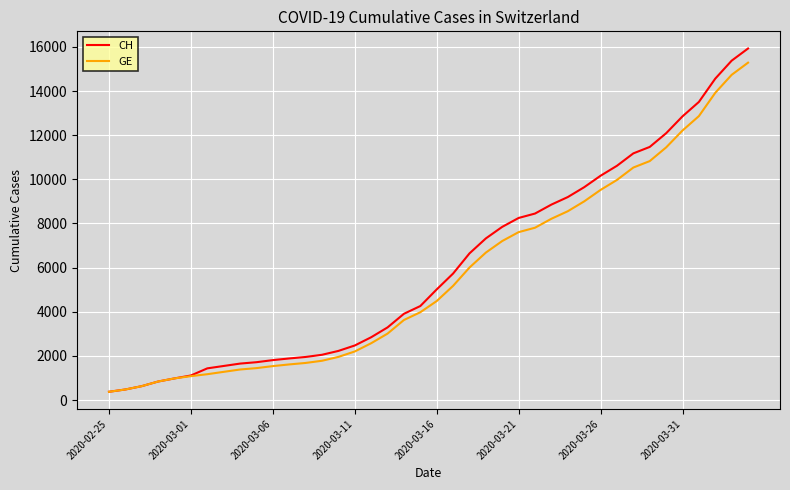

What is the sum of all CH values?

242133